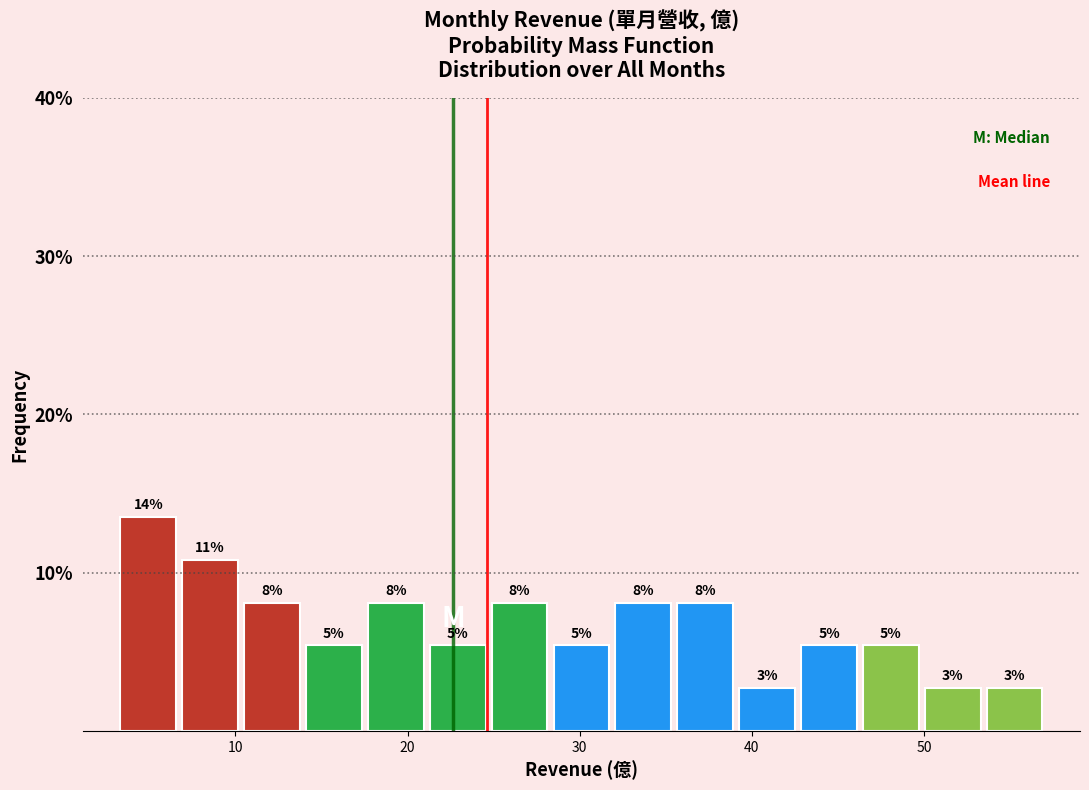

Read against the x-axis, roughly where is the centre of the tallest bar?

5